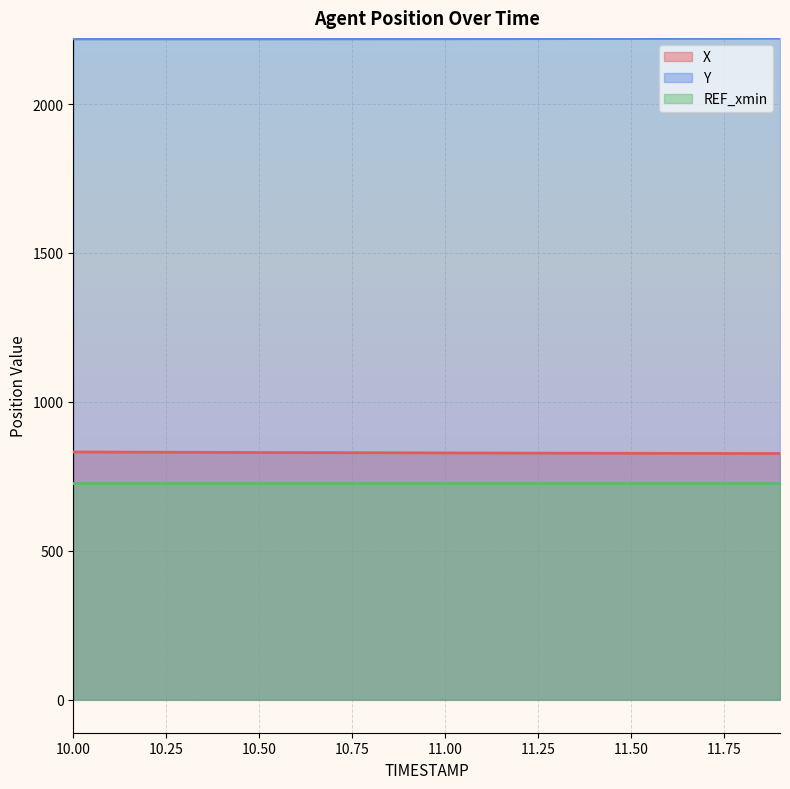

What is the sum of the Y values at 11.6 and 11.0?

4439.8